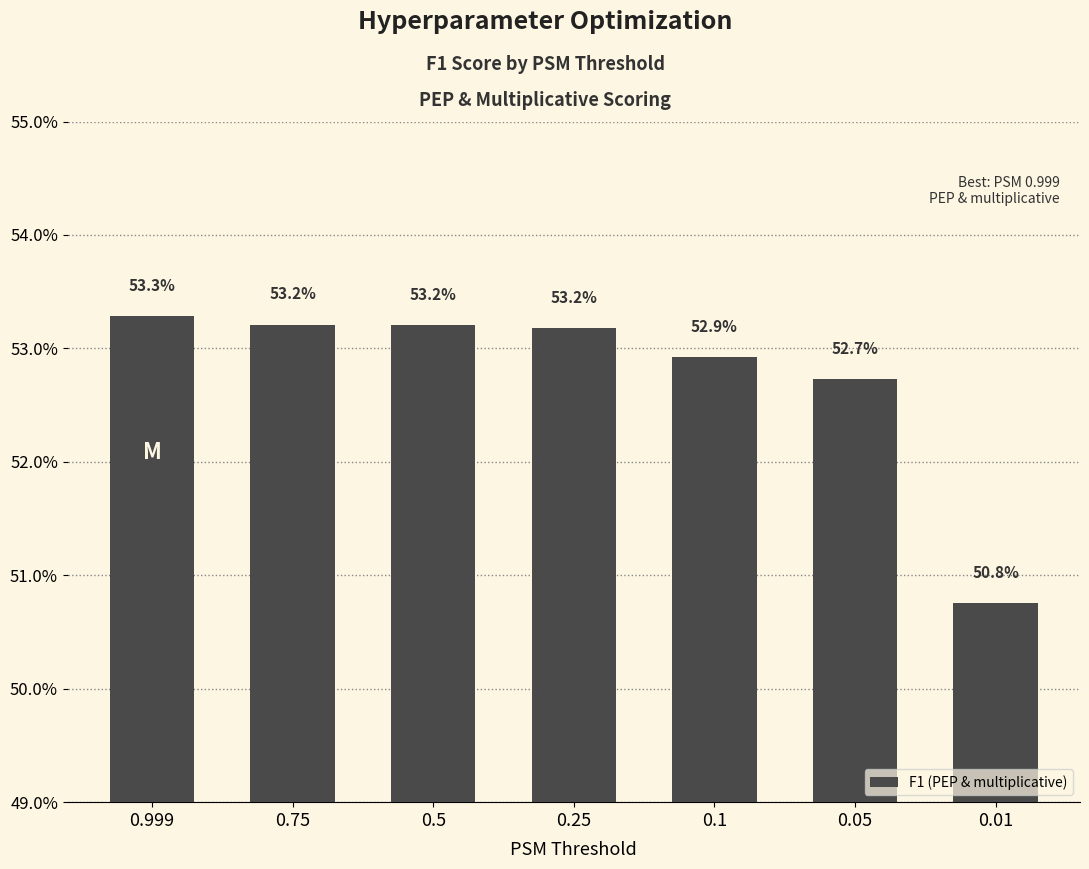

Does the chart contain any negative values?

No